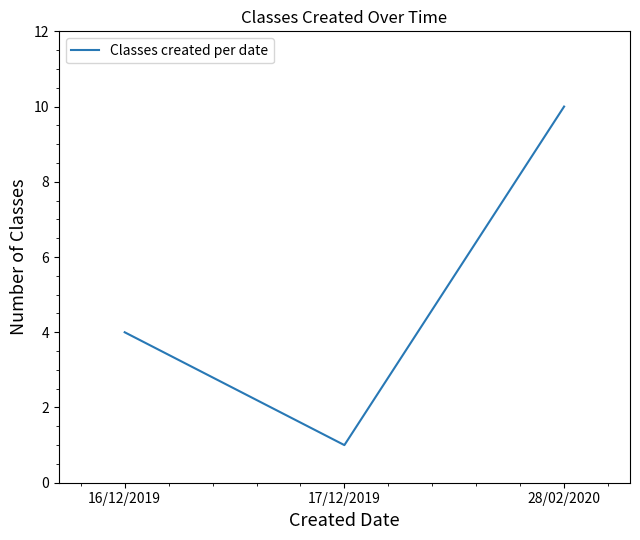

What is the sum of all values?

15